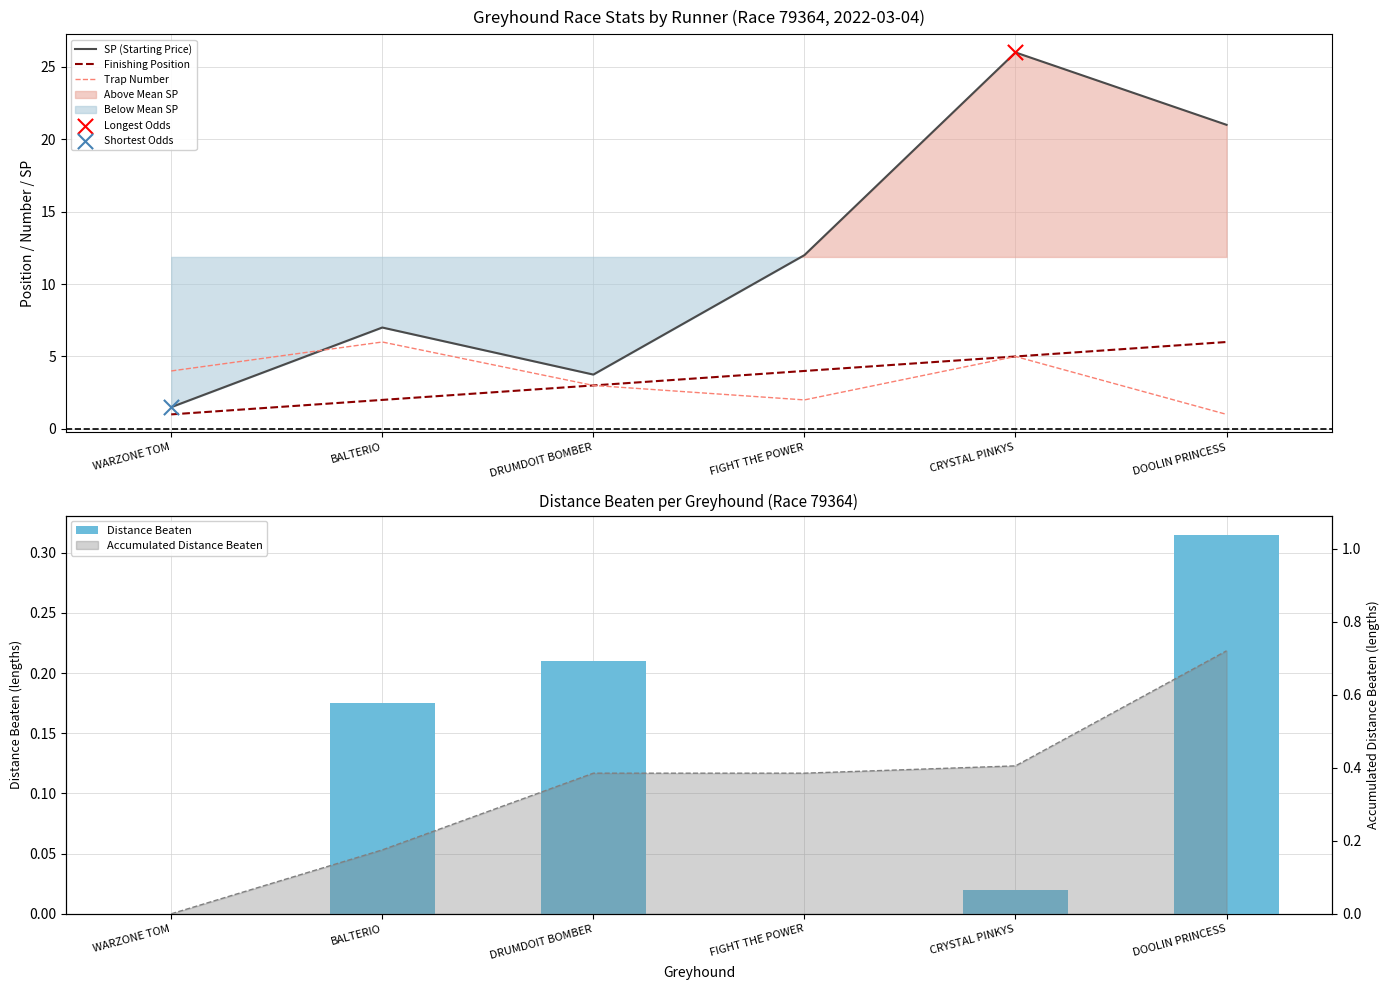

Which series reaches the maximum Y coordinate?

SP (Starting Price)